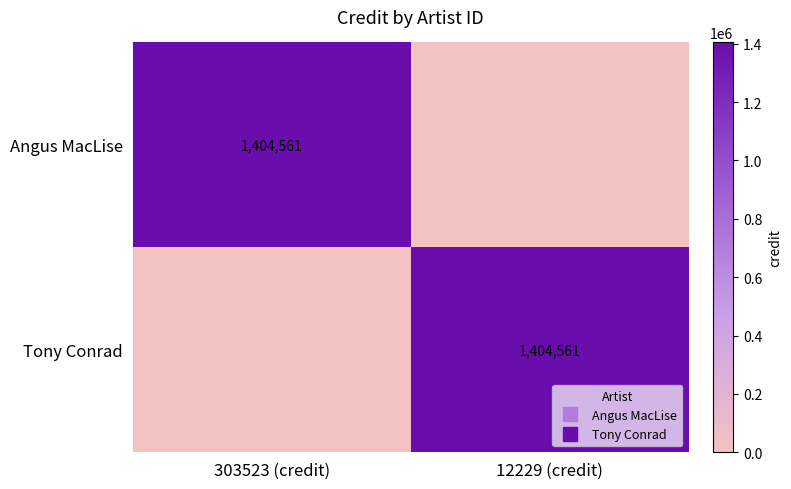

List the series in order of their peak value, lowest first.

Angus MacLise, Tony Conrad